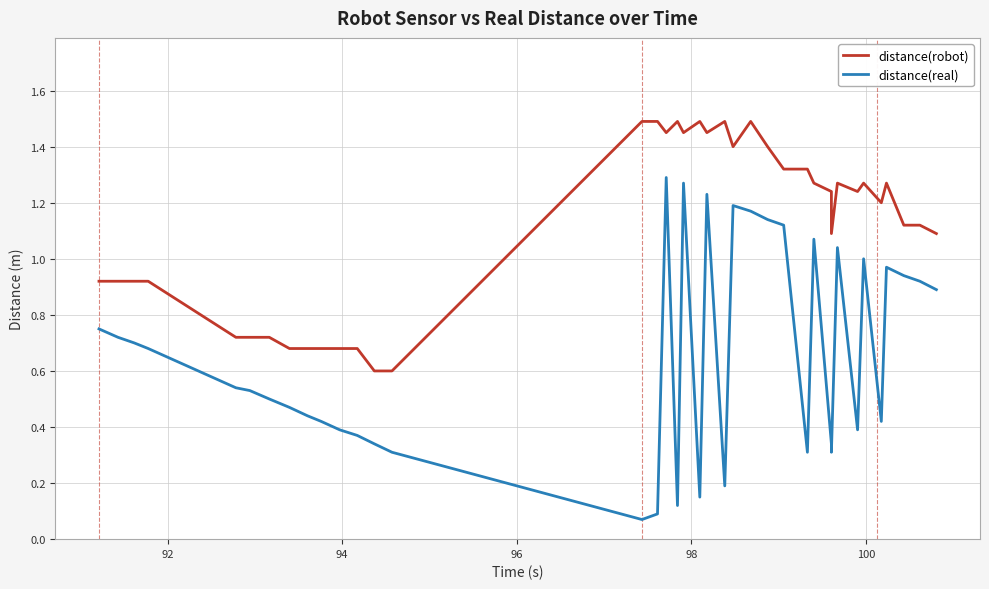

At how many categories does at least one series exceed 1?

24